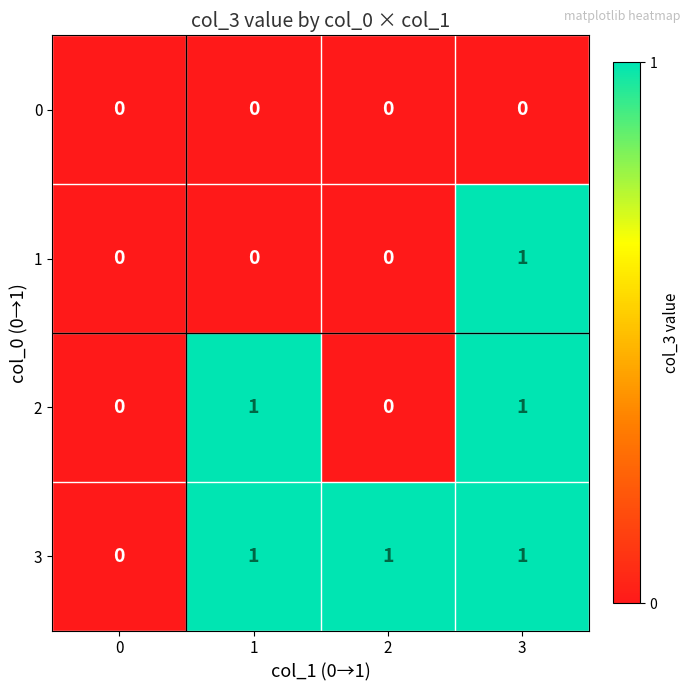

Which series changed the most between 0 and 2?

3